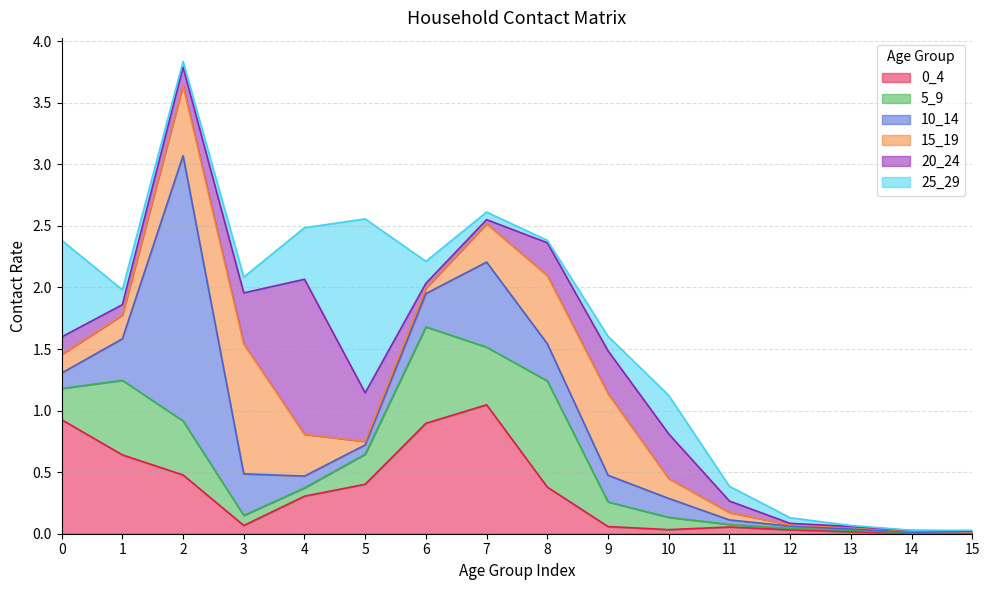

Between 4 and 15, which is larger?

4